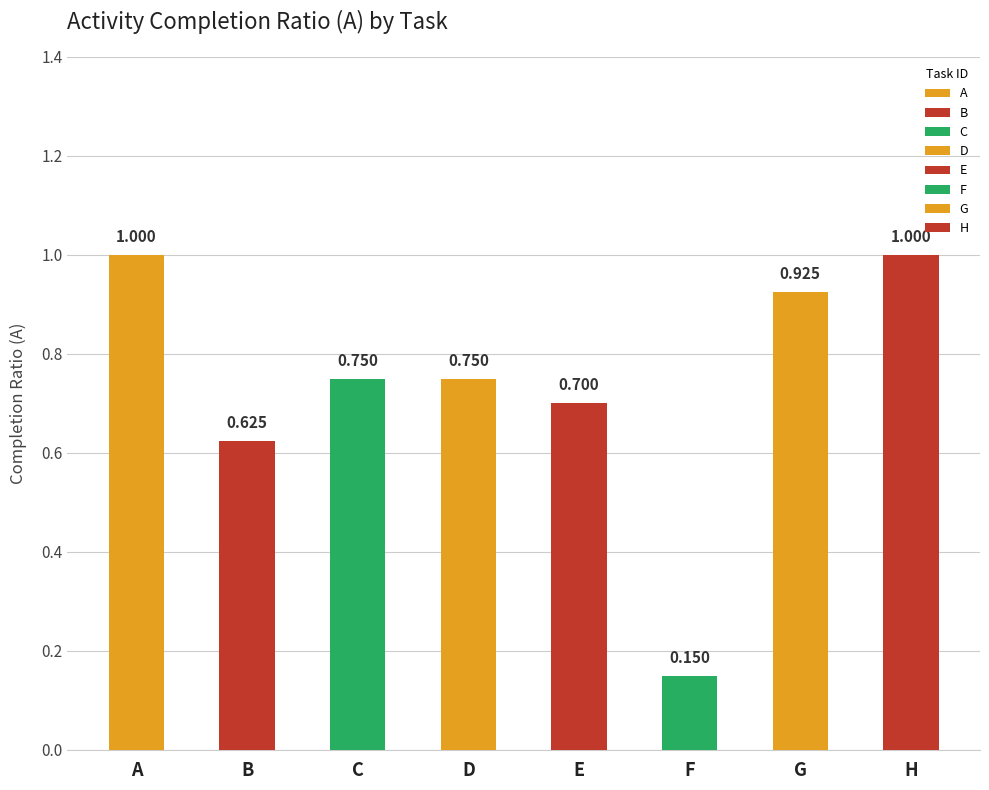

What is the smallest value displayed?

0.1